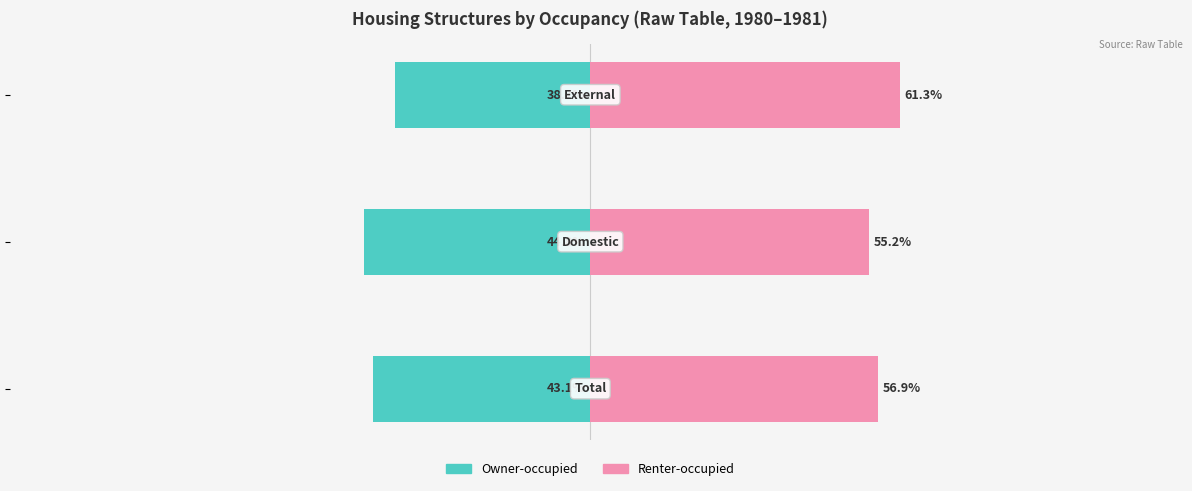

What is the sum of the Owner-occupied values at 2 and 1?

-83.5